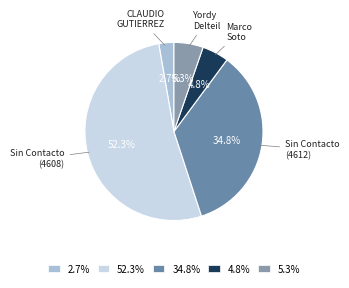

Does any single category account for the majority?

Yes